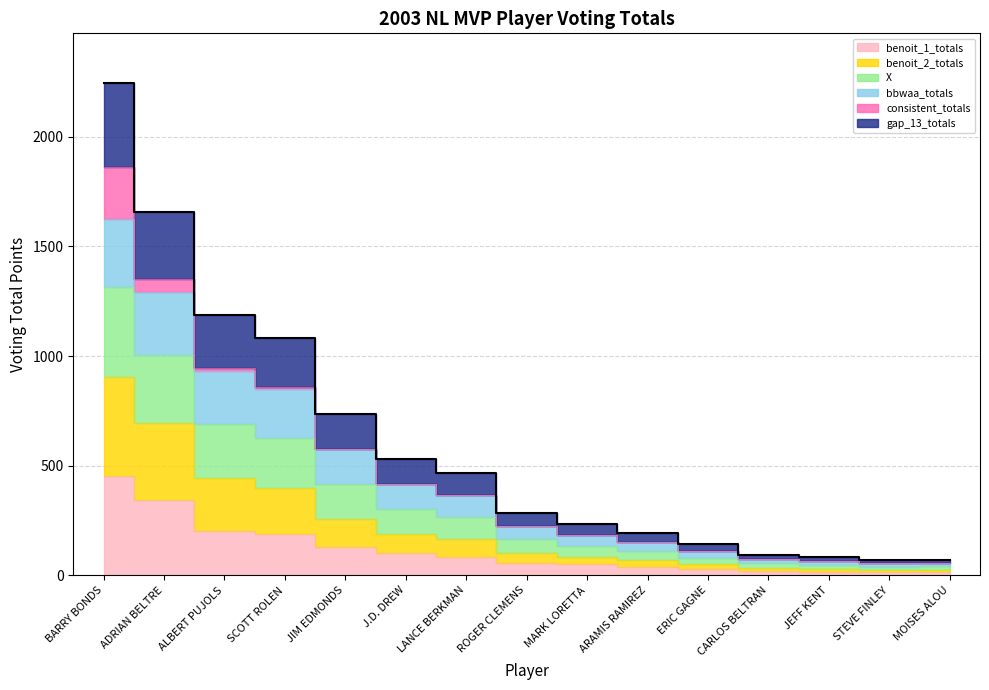

What position from the left is MARK LORETTA?

9